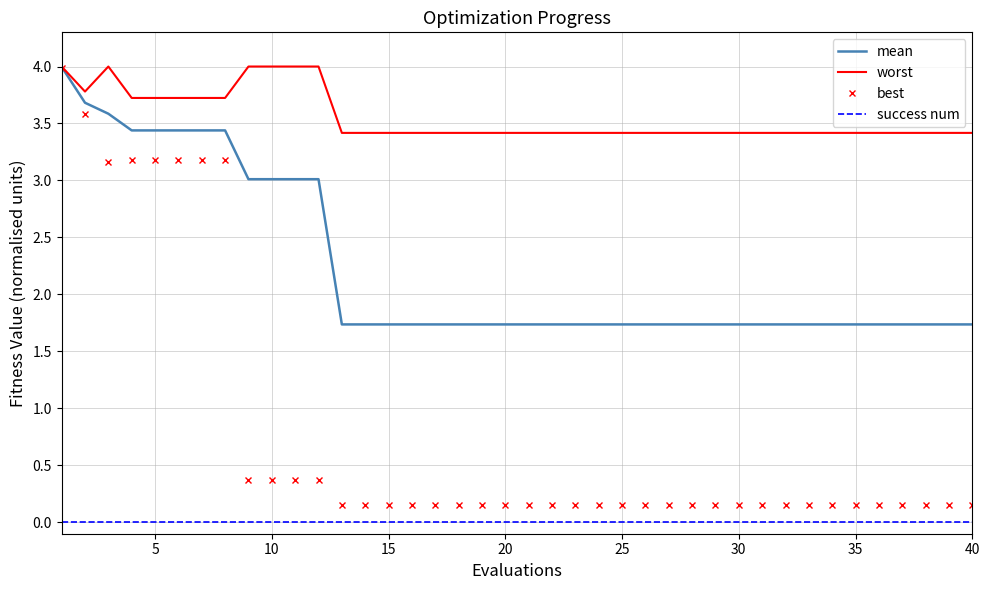

What is the maximum value for mean?

4.0